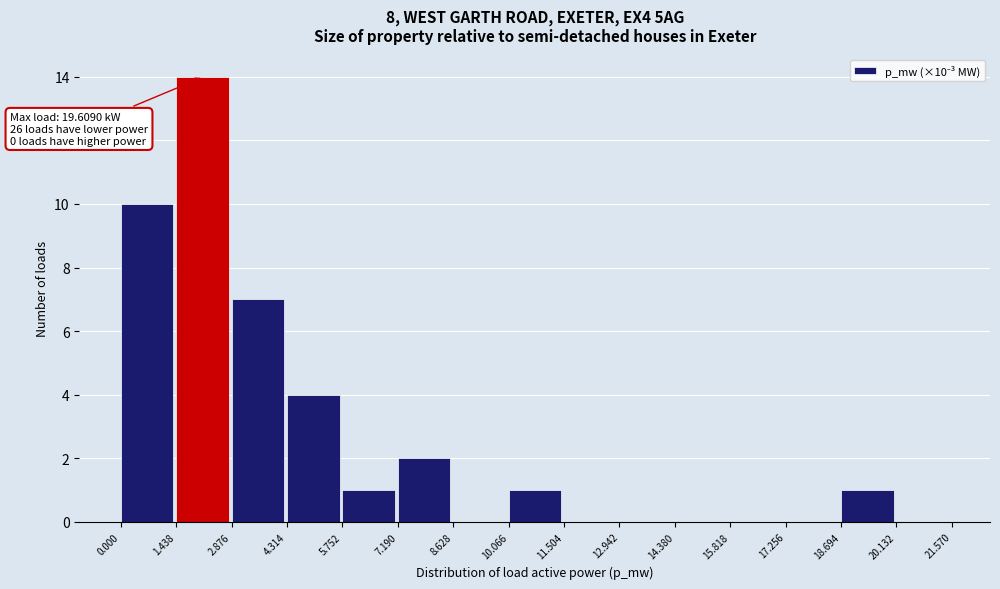

Over which range of the x-axis is the bar tallest?

1.438 to 2.876